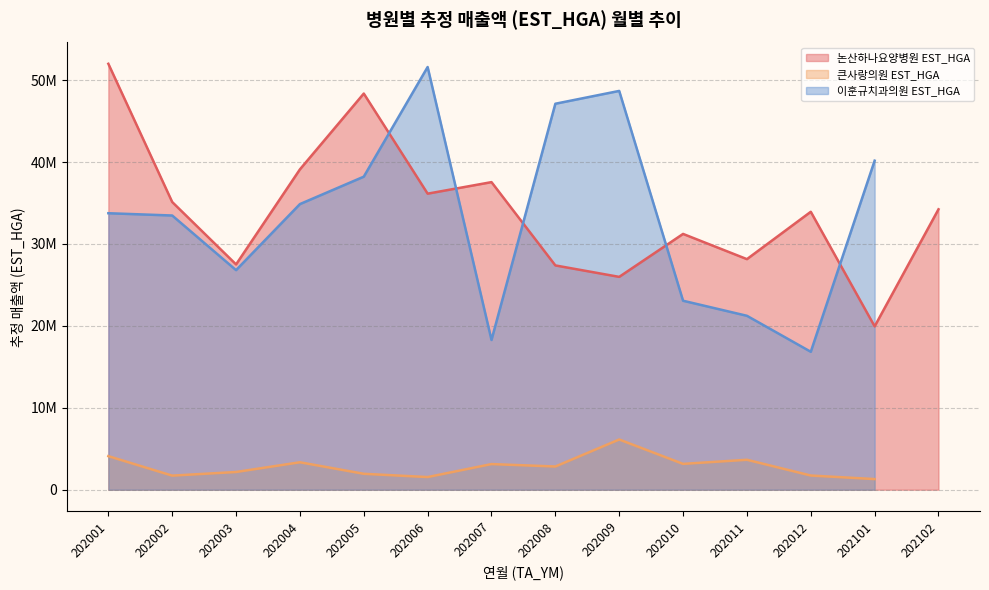

What is the sum of the 큰사랑의원 EST_HGA values at 202007 and 202005?

5074537